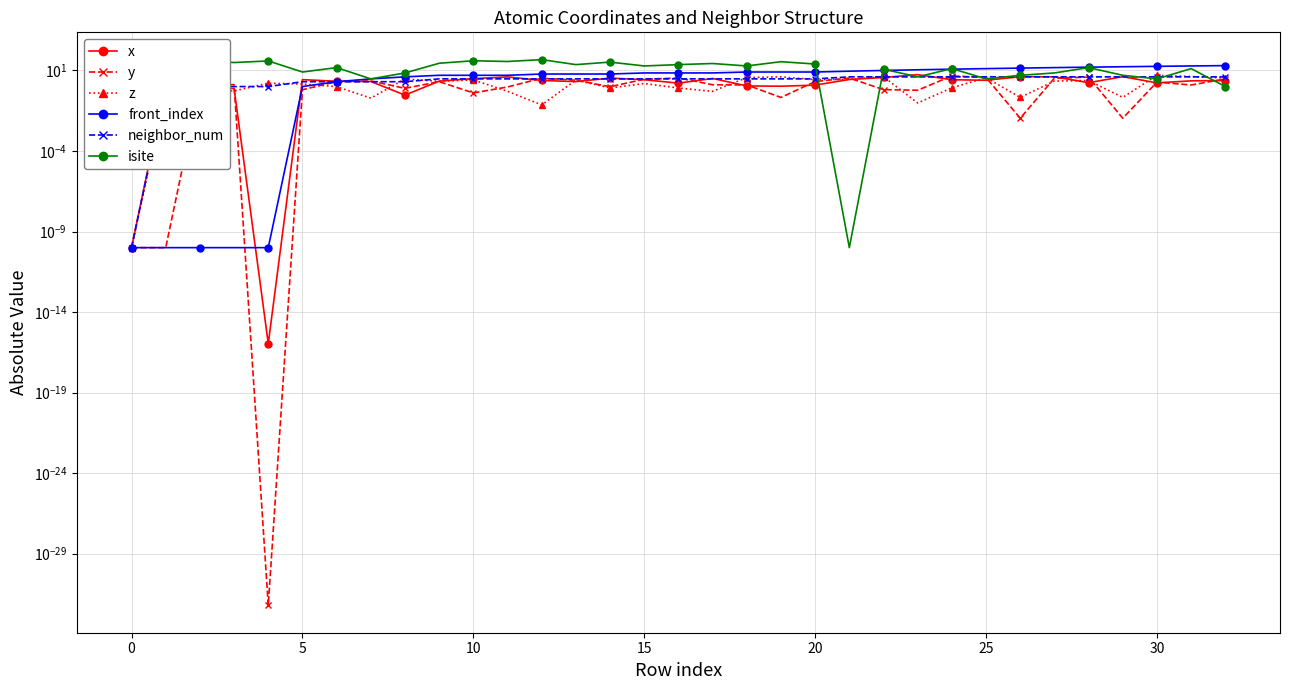

Reading left to right, extract all data points from this chart.

x: 0.0	1.5	0.8	0.8	0.0	2.7	2.1	2.1	0.3	2.2	3.1	4.0	2.4	2.0	3.3	2.6	1.6	3.2	1.1	1.1	1.2	2.8	3.7	5.5	2.7	2.5	4.1	4.0	1.7	4.1	1.7	2.3	2.3
y: 0.0	0.0	1.3	1.3	0.0	0.6	2.0	2.2	0.8	2.0	0.4	0.9	3.3	2.5	1.0	2.8	3.4	1.3	1.3	0.2	2.1	3.4	0.6	0.6	4.6	3.6	0.0	3.3	3.8	0.0	1.9	1.3	3.0
z: 0.0	0.5	0.5	0.5	1.6	1.4	1.0	0.2	3.0	2.1	2.6	0.5	0.1	2.5	0.8	1.5	0.8	0.5	3.6	4.0	2.7	2.8	4.1	0.1	0.8	3.5	0.2	2.2	2.4	0.2	5.0	4.2	3.4
front_index: 0.0	0.0	0.0	0.0	0.0	1.0	2.0	3.0	4.0	5.0	5.0	5.0	6.0	6.0	6.0	7.0	7.0	7.0	8.0	8.0	8.0	9.0	10.0	11.0	12.0	13.0	14.0	15.0	16.0	17.0	18.0	19.0	20.0
neighbor_num: 0.0	1.0	1.0	1.0	1.0	2.0	2.0	2.0	2.0	3.0	3.0	3.0	3.0	3.0	3.0	3.0	3.0	3.0	3.0	3.0	3.0	4.0	4.0	4.0	4.0	4.0	4.0	4.0	4.0	4.0	4.0	4.0	4.0
isite: 11.0	44.0	43.0	31.0	39.0	8.0	15.0	3.0	7.0	28.0	40.0	36.0	47.0	23.0	33.0	19.0	23.0	27.0	19.0	35.0	25.0	0.0	12.0	4.0	13.0	3.0	5.0	7.0	15.0	5.0	3.0	13.0	1.0